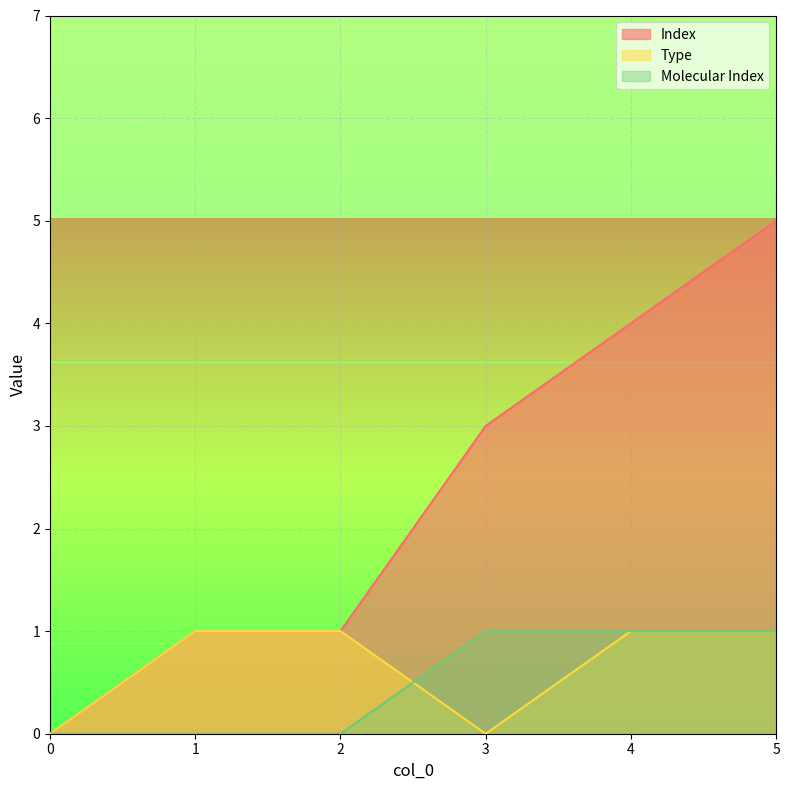

Between 2 and 0, which is larger?

2